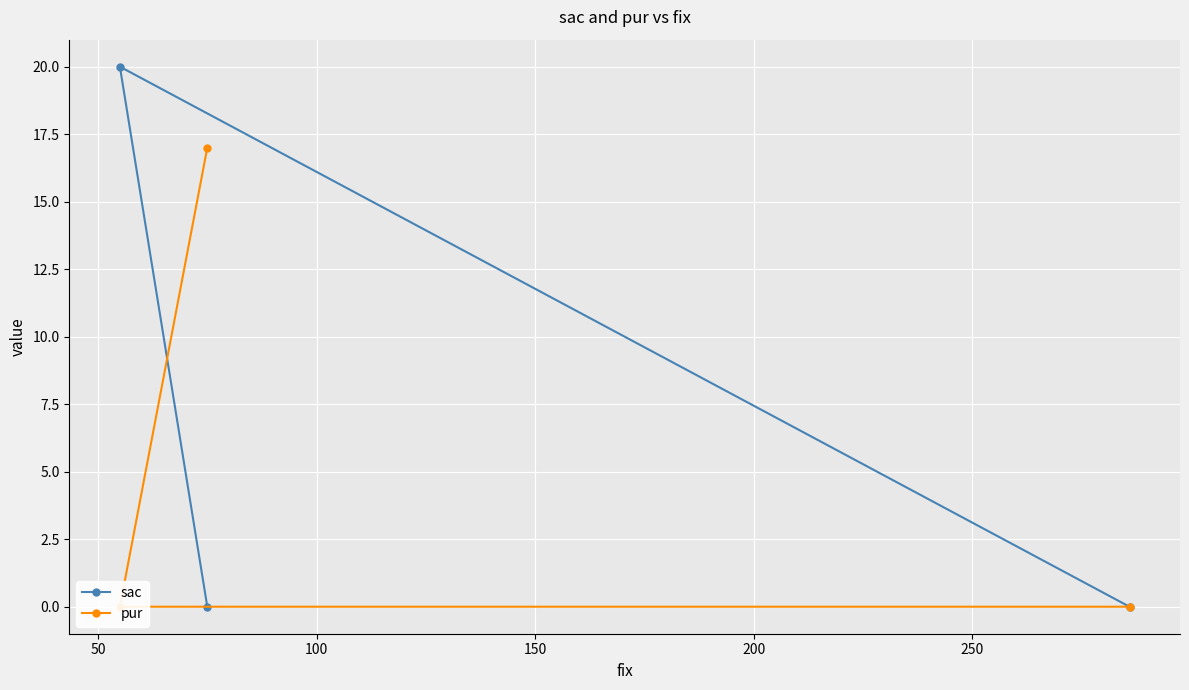

How many values in the sac series exceed 0?

1